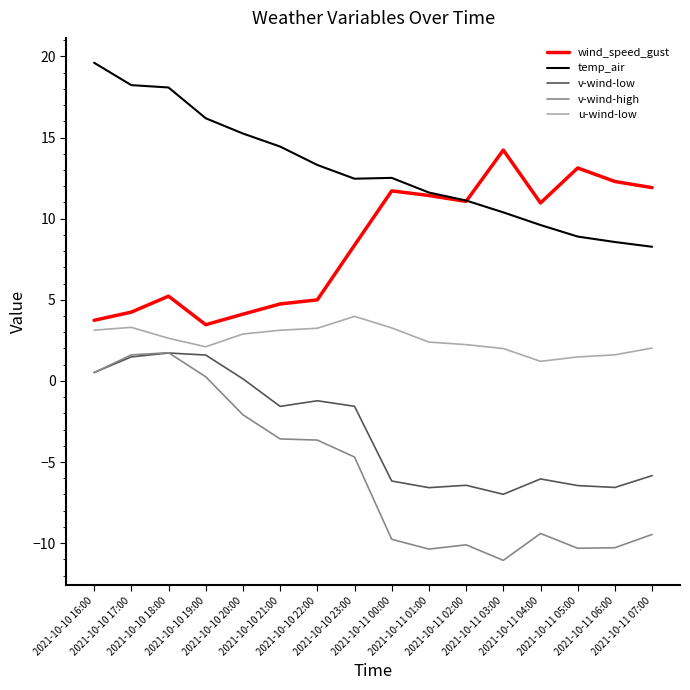

How many values in the v-wind-high series exceed -4?

7